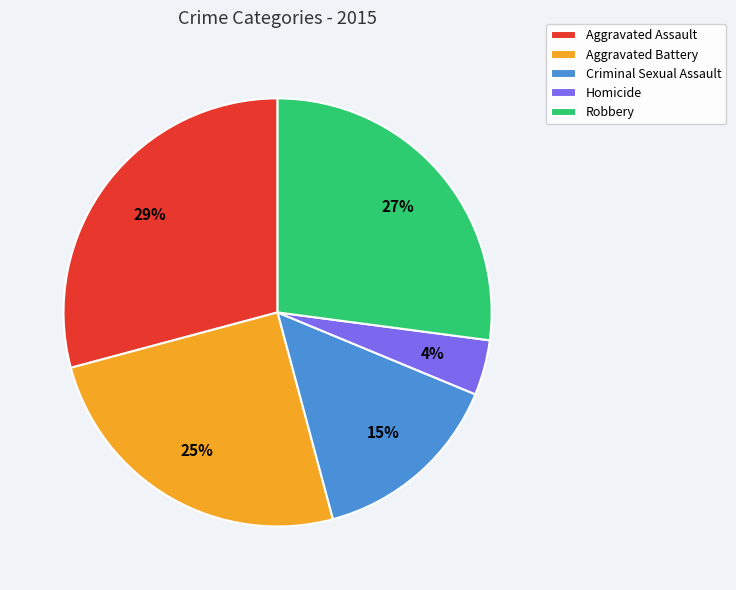

Does any single category account for the majority?

No